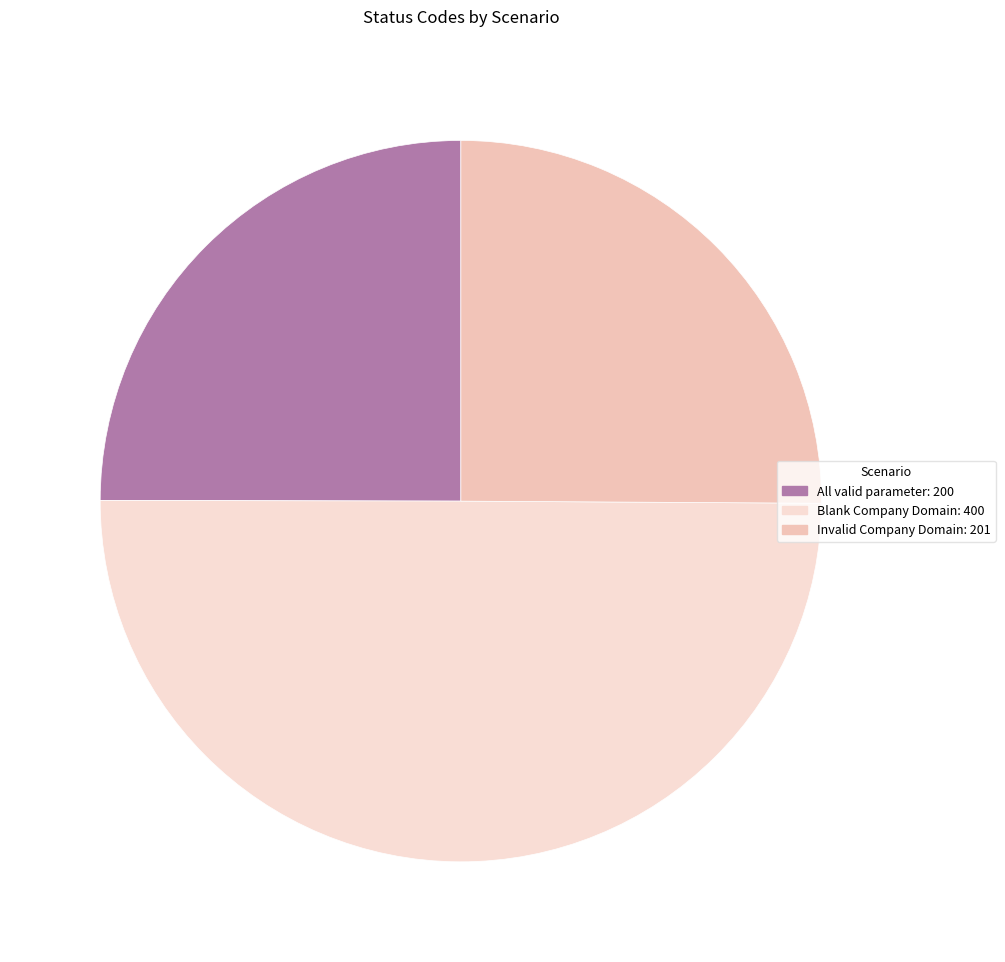

How many segments does this pie chart have?

3